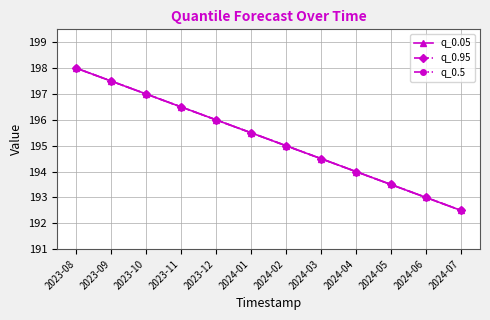

Reading left to right, list all the values displayed in this chart.

q_0.05: 2023-08=198.0	2023-09=197.5	2023-10=197.0	2023-11=196.5	2023-12=196.0	2024-01=195.5	2024-02=195.0	2024-03=194.5	2024-04=194.0	2024-05=193.5	2024-06=193.0	2024-07=192.5
q_0.95: 2023-08=198.0	2023-09=197.5	2023-10=197.0	2023-11=196.5	2023-12=196.0	2024-01=195.5	2024-02=195.0	2024-03=194.5	2024-04=194.0	2024-05=193.5	2024-06=193.0	2024-07=192.5
q_0.5: 2023-08=198.0	2023-09=197.5	2023-10=197.0	2023-11=196.5	2023-12=196.0	2024-01=195.5	2024-02=195.0	2024-03=194.5	2024-04=194.0	2024-05=193.5	2024-06=193.0	2024-07=192.5